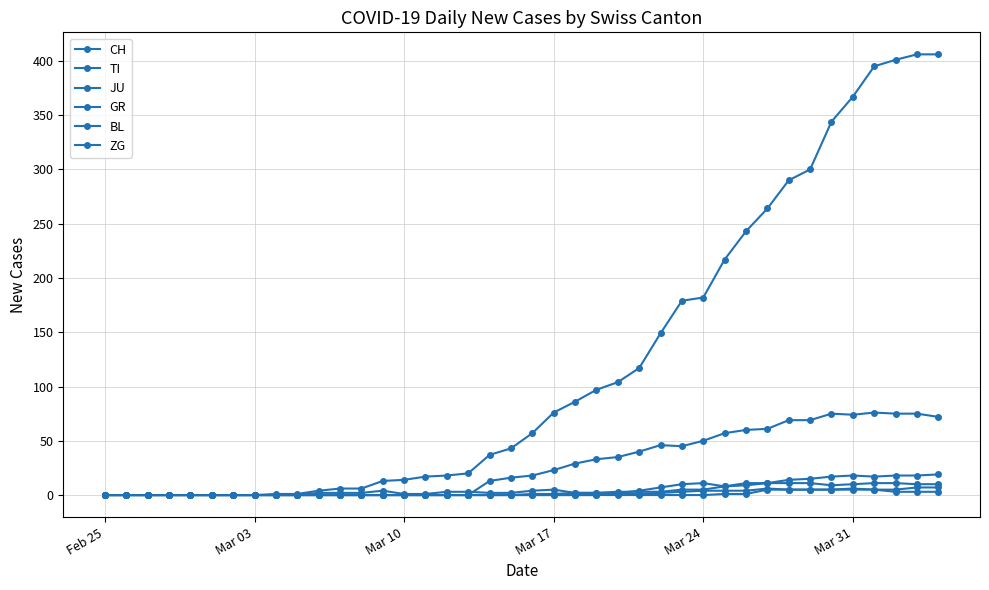

How many distinct data groups are displayed?

6